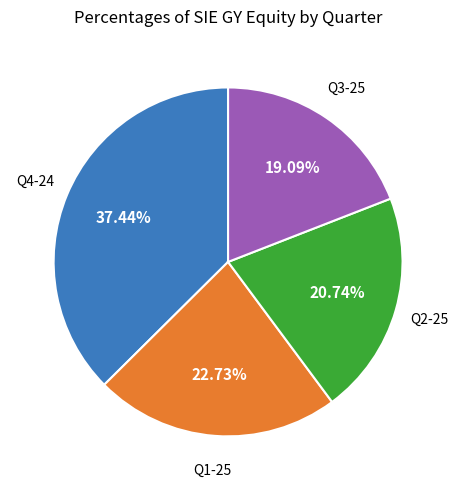

Is there a majority slice in this chart?

No